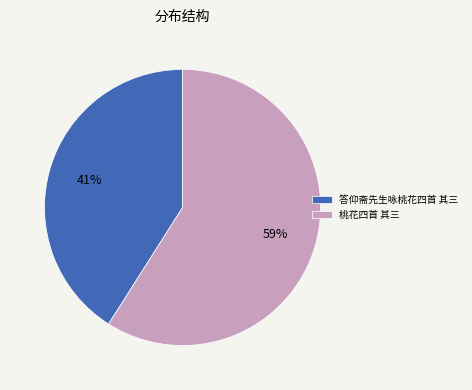

Which slice is the smallest?

答仰斋先生咏桃花四首 其三